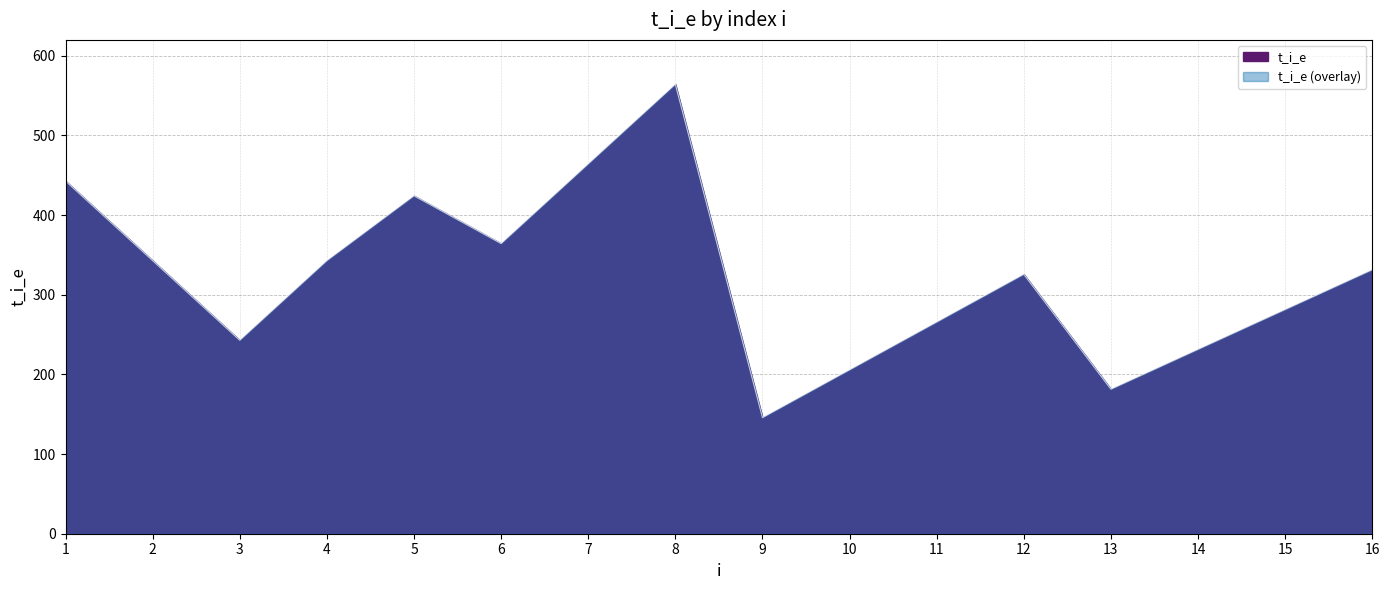

What is the difference between the maximum and minimum values?

418.6